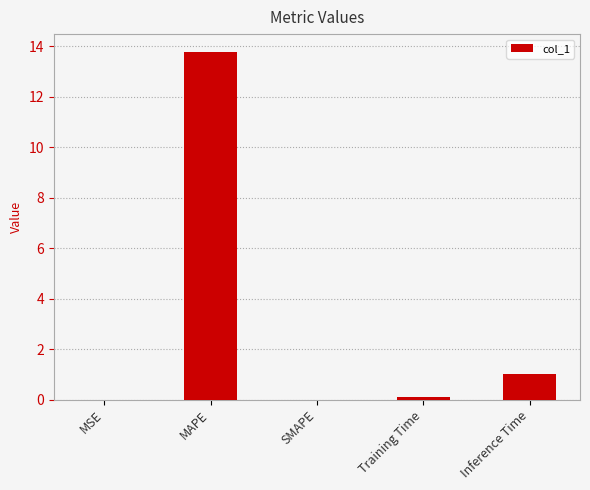

Is it true that the value at MAPE is 13.8?

True